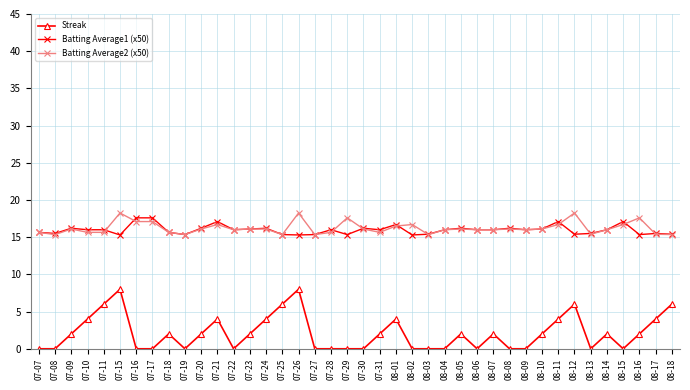

What are all the series names shown in the legend?

Streak, Batting Average1 (x50), Batting Average2 (x50)